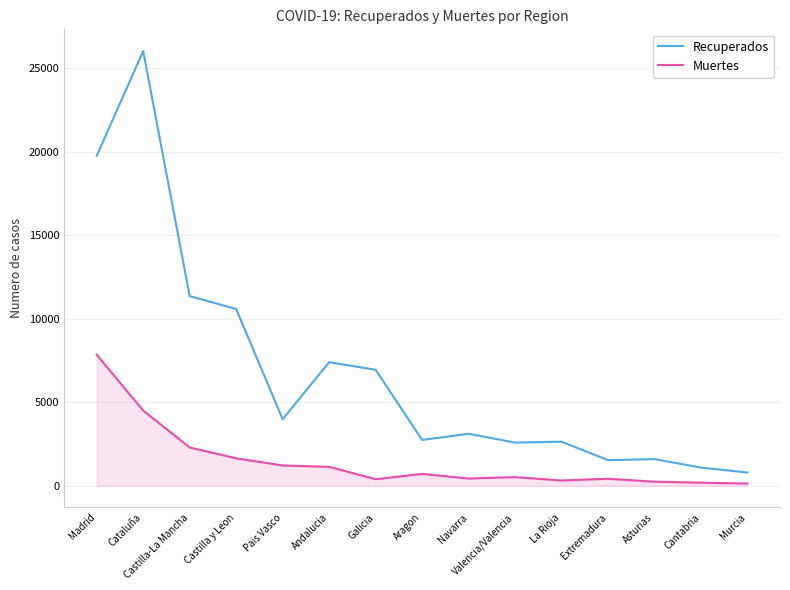

Which series has the largest range (max minus min)?

Recuperados